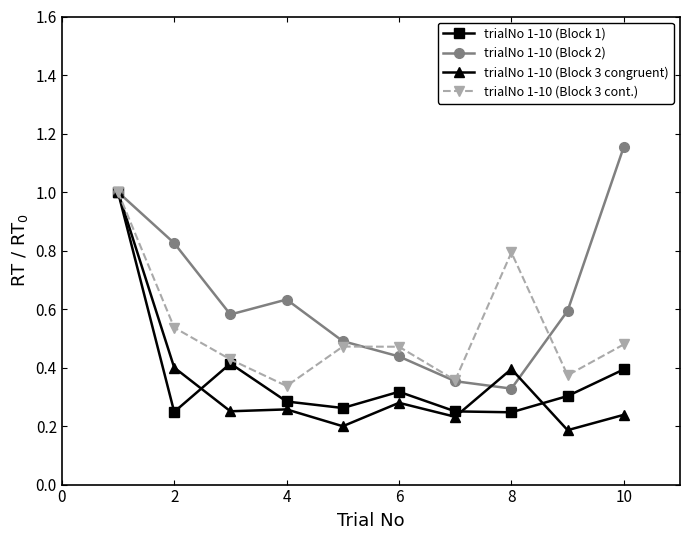

Which series has the largest total across all categories?

trialNo 1-10 (Block 2)